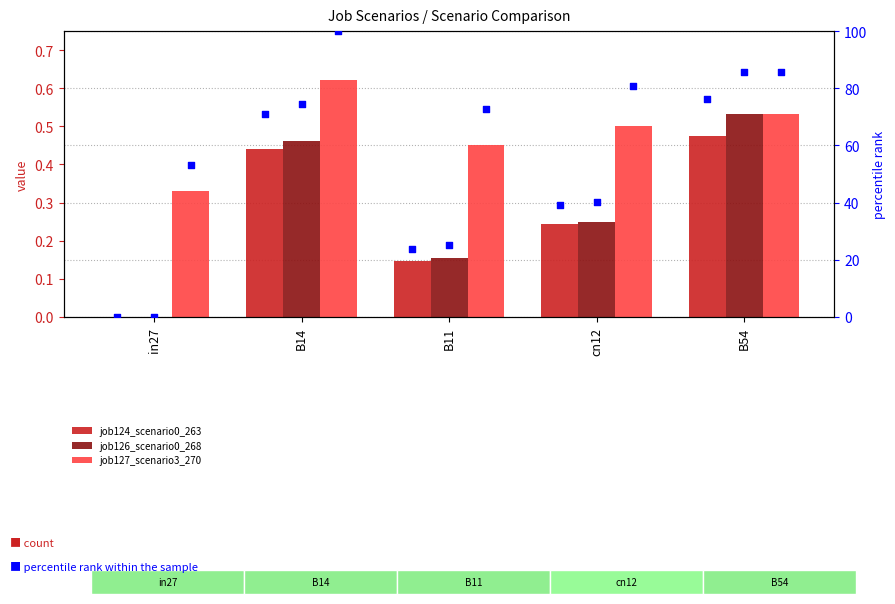

At which category is the sum across all series the highest?

B54